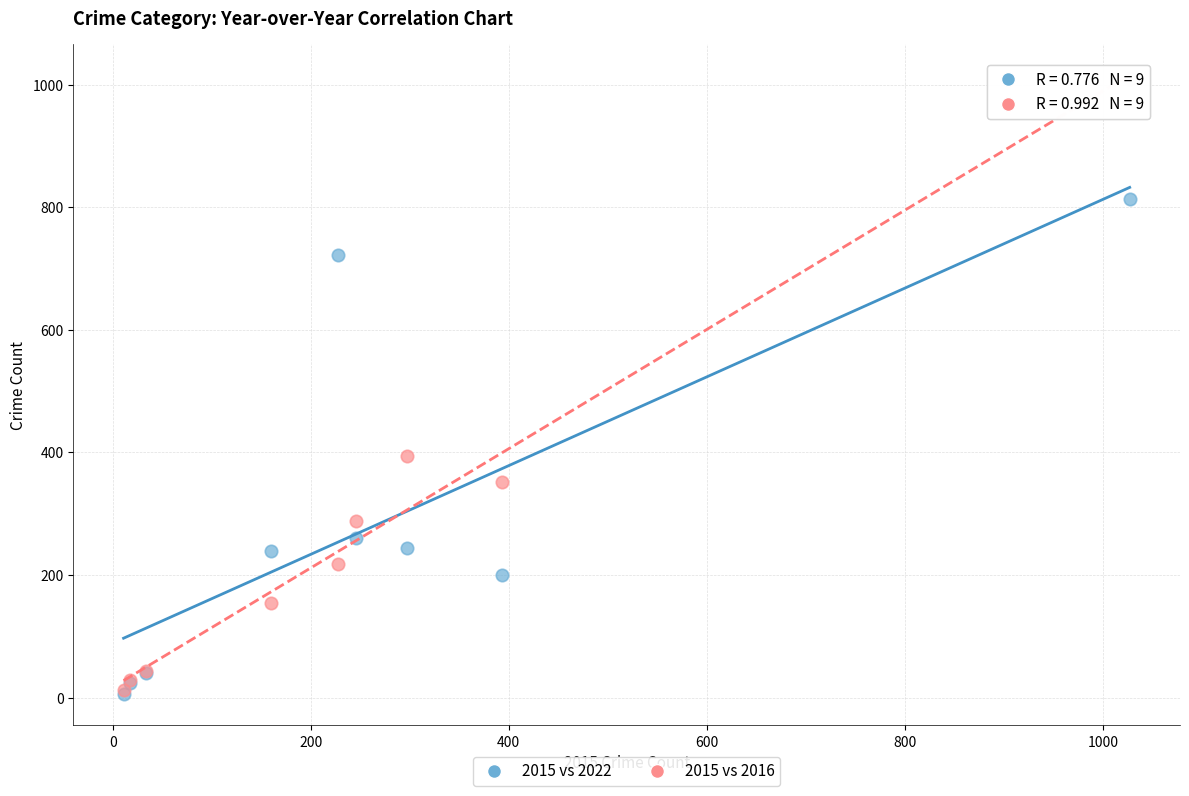

What are all the series names shown in the legend?

2015 vs 2022, 2015 vs 2016